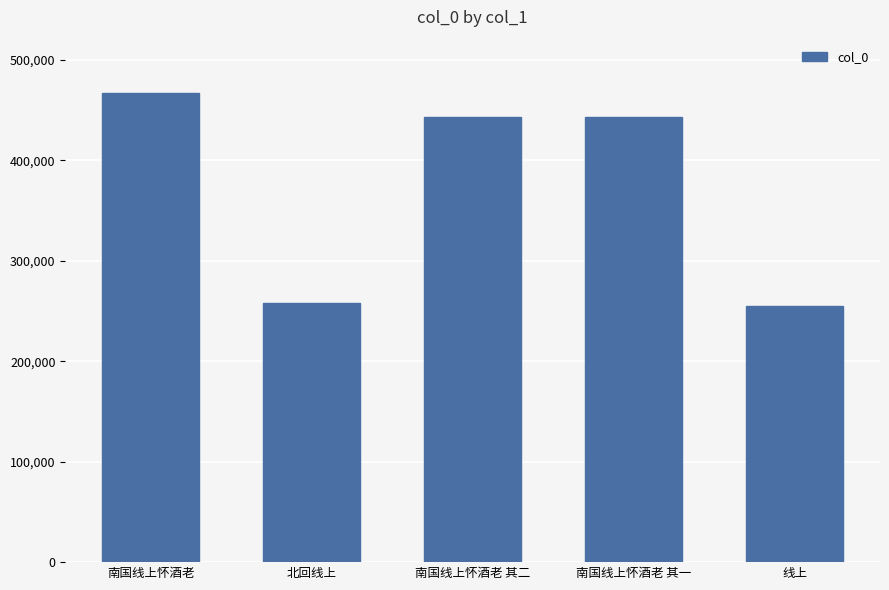

What is the difference between the maximum and second lowest values?

208803